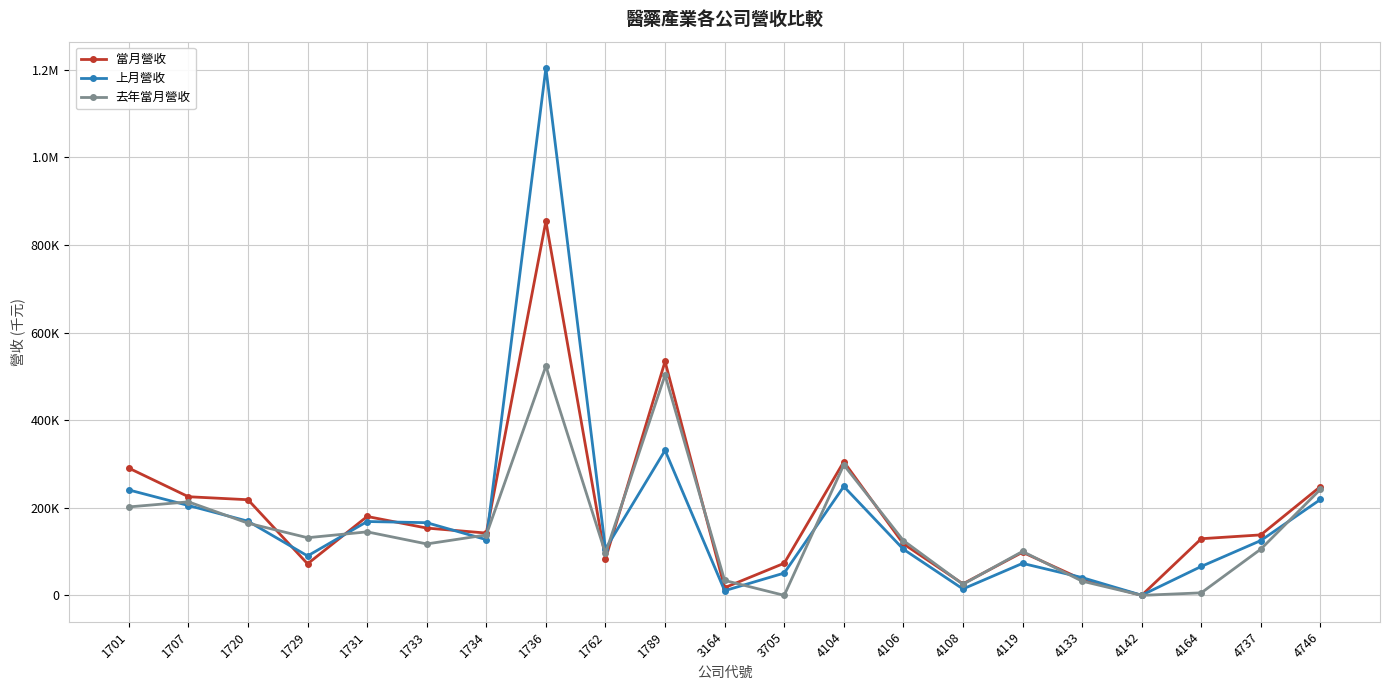

At which label does 當月營收 reach its minimum?

4142